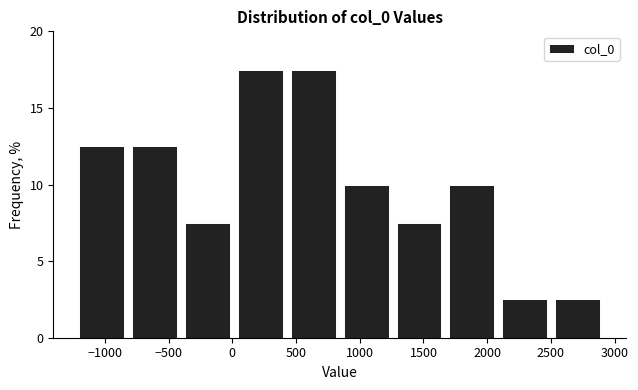

Reading left to right, list every bar in this chart as the range it spans on the x-axis followed by its height. Neither the bar edges nor the heights are printed on the chart, so give them approximately, as read against the axes.

-1250 to -800: 12.5
-800 to -400: 12.5
-400 to 0: 7.5
0 to 450: 17.5
450 to 850: 17.5
850 to 1250: 10.0
1250 to 1650: 7.5
1650 to 2100: 10.0
2100 to 2500: 2.5
2500 to 2900: 2.5